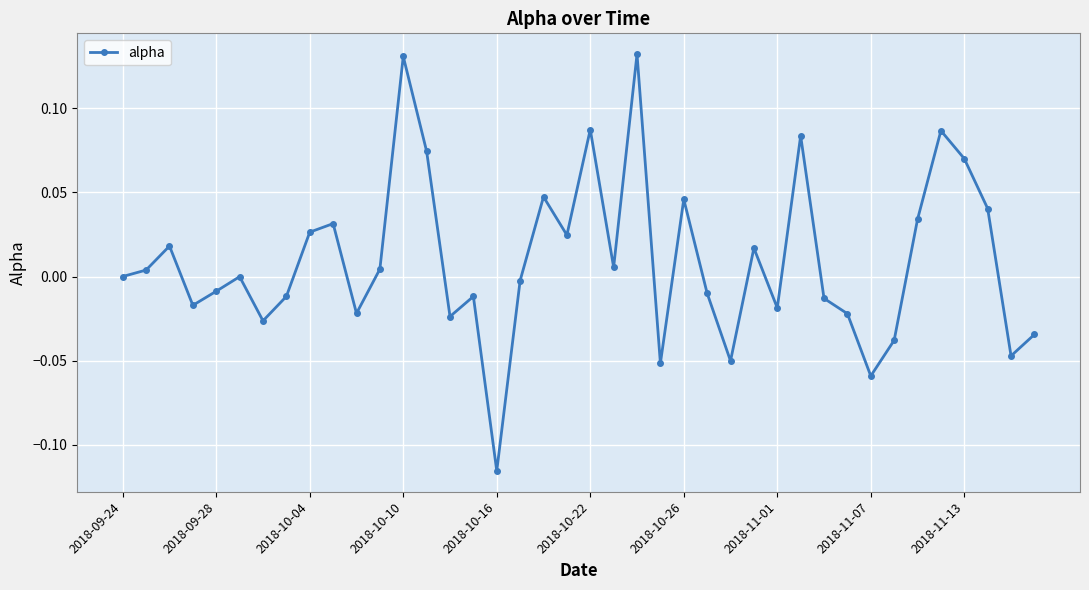

True or false: the data has more than 2 interior local peaks.

True